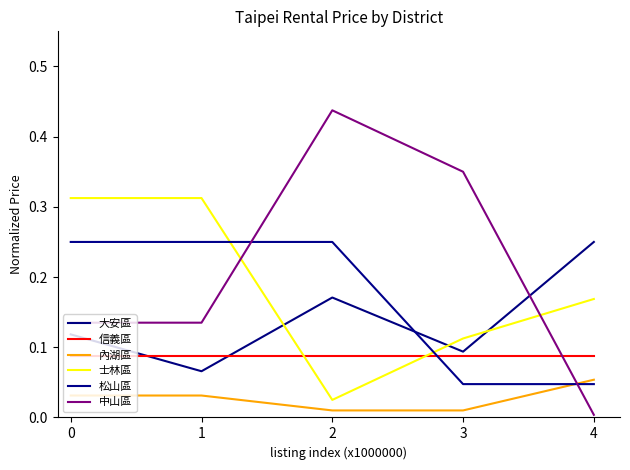

Is this an area chart (filled region under the line)?

No